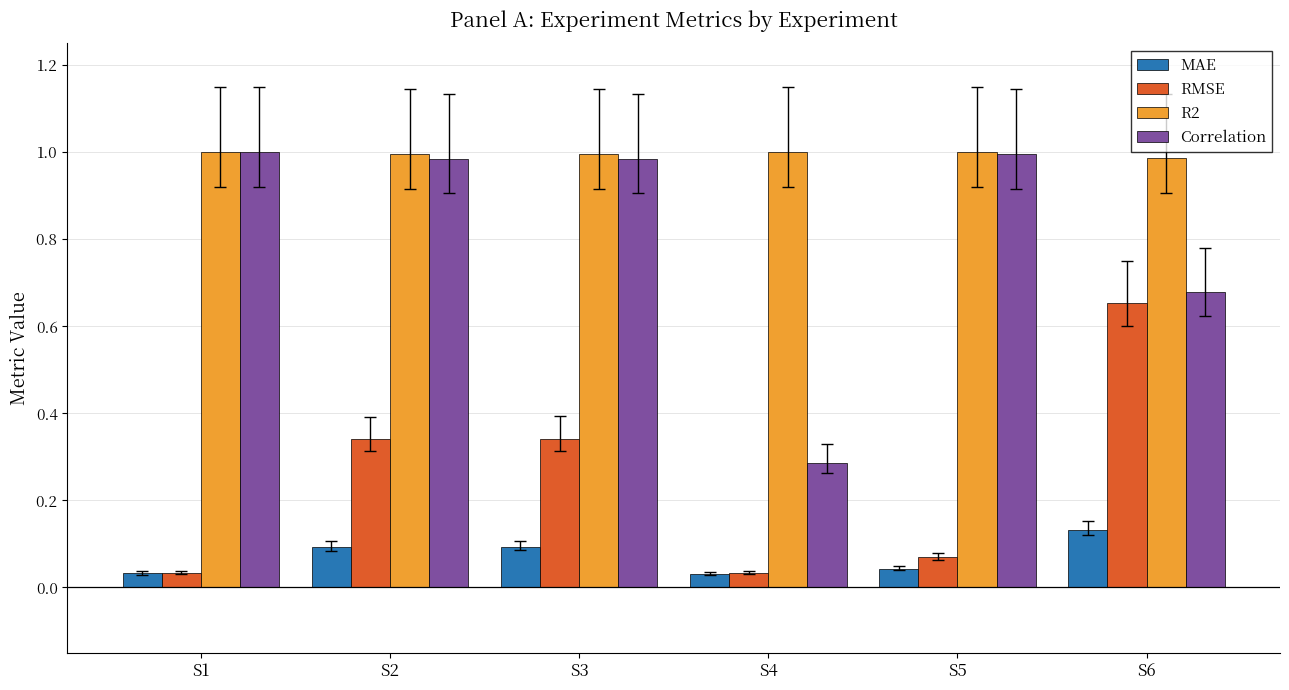

List the series in order of their overall mean, lowest first.

MAE, RMSE, Correlation, R2